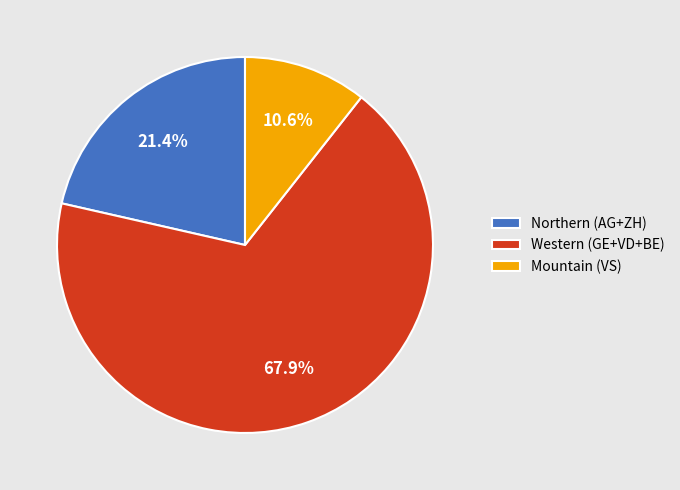

What is the ratio of the value at Northern (AG+ZH) to the value at Western (GE+VD+BE)?

0.3